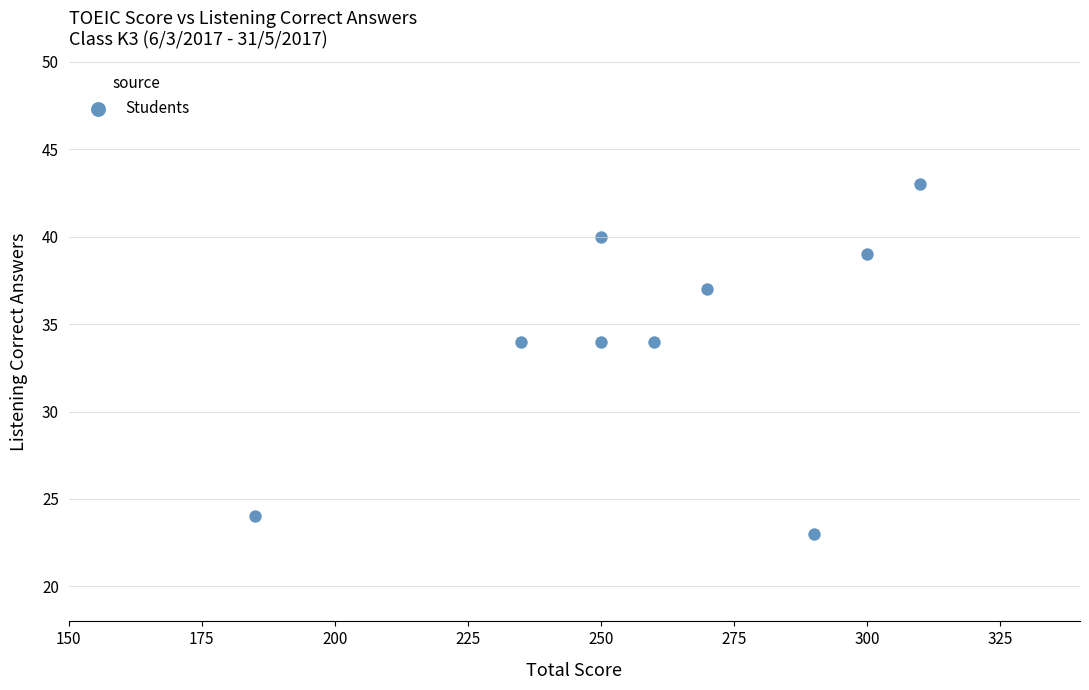

What is the average Y value?

34